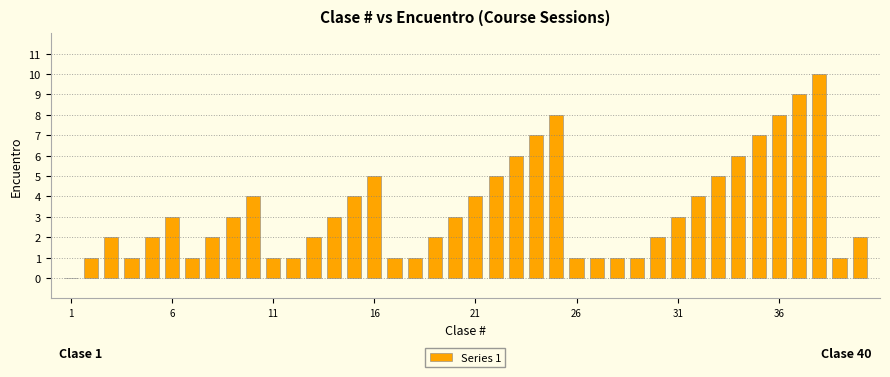

How many categories are shown in the chart?

40